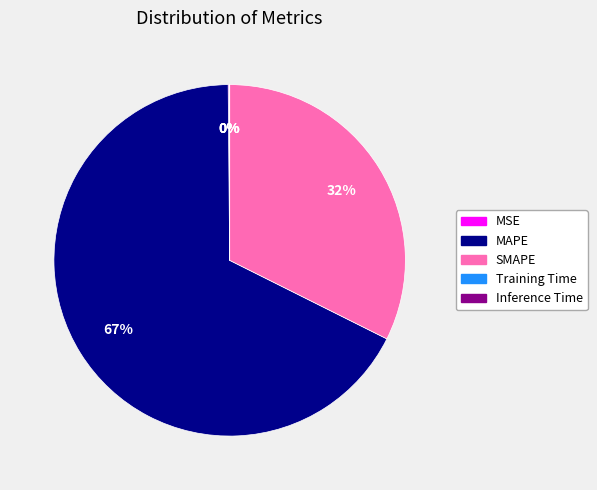

Which category has the biggest portion of the pie?

MAPE